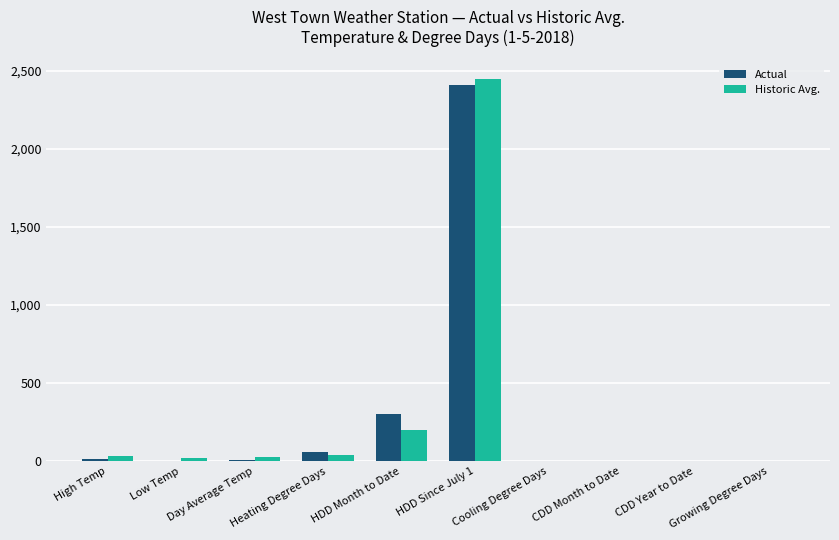

At which category is the sum across all series the highest?

HDD Since July 1